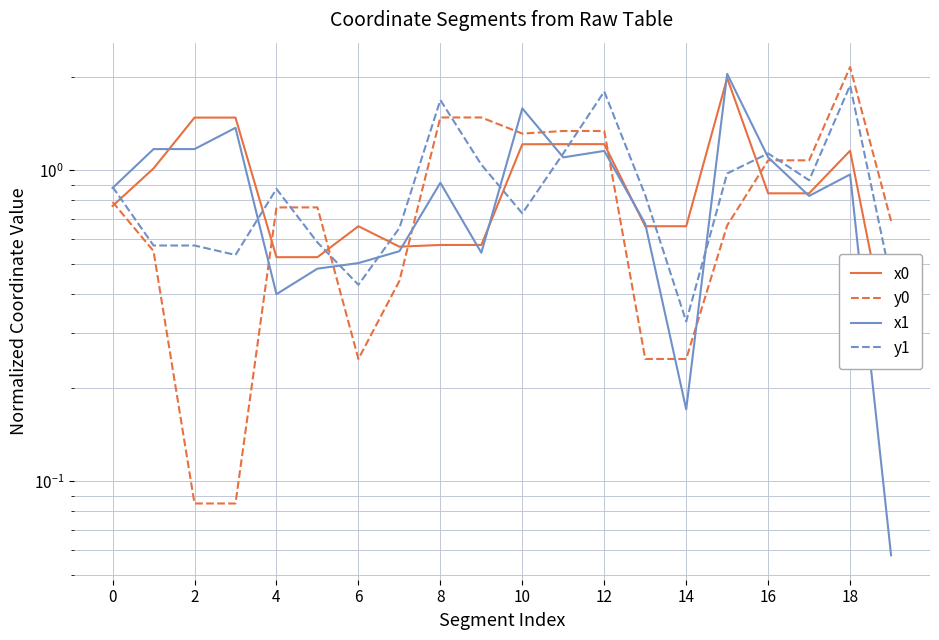

True or false: x0 has more than 0 points higher than both neighbors.

True